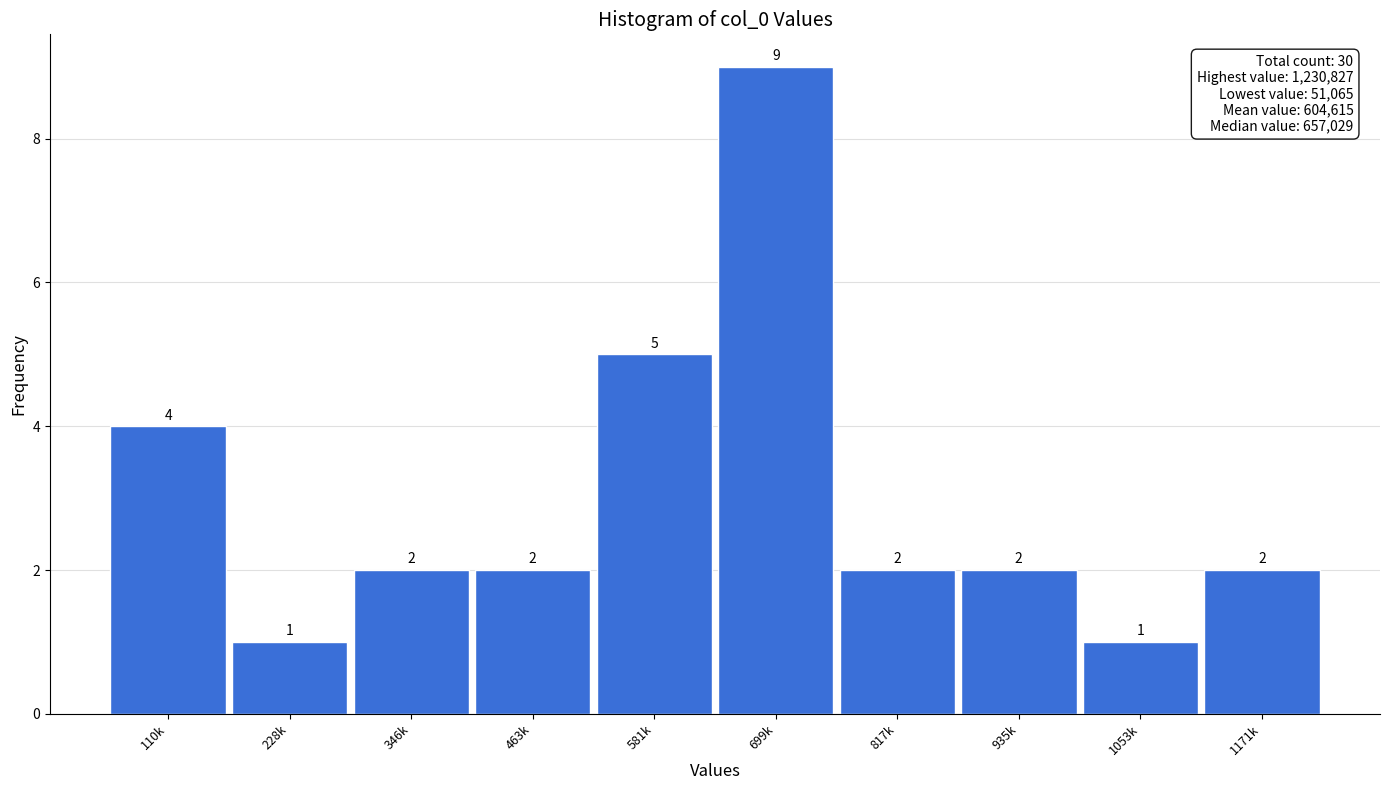

Reading right to left, what are all the values shown in this chart?

2	1	2	2	9	5	2	2	1	4